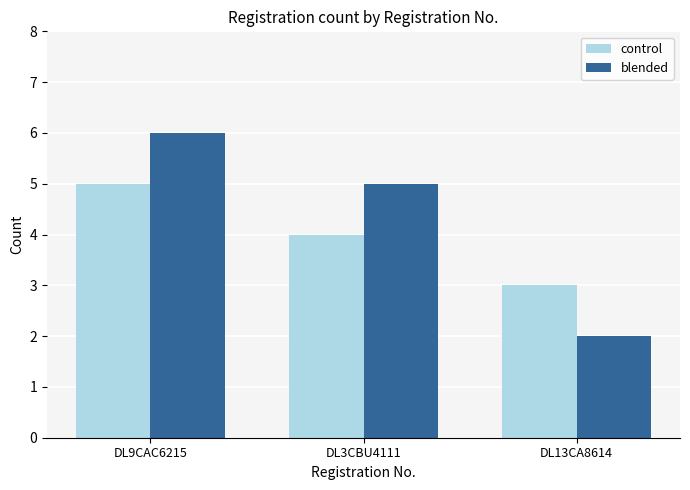

How many bars are there in total?

6